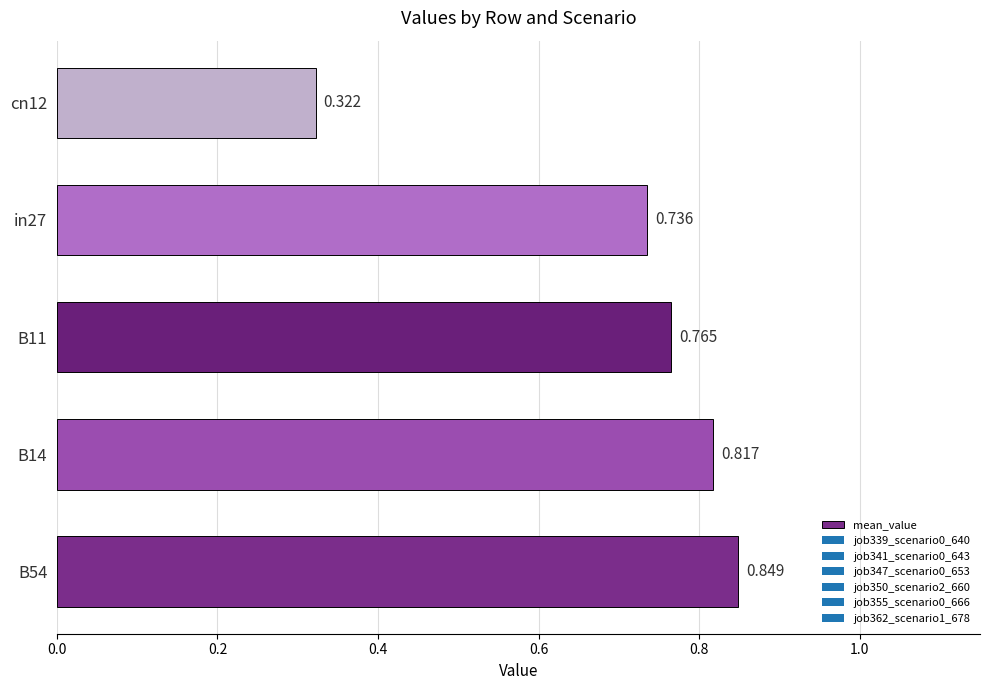

Are the bars horizontal?

Yes